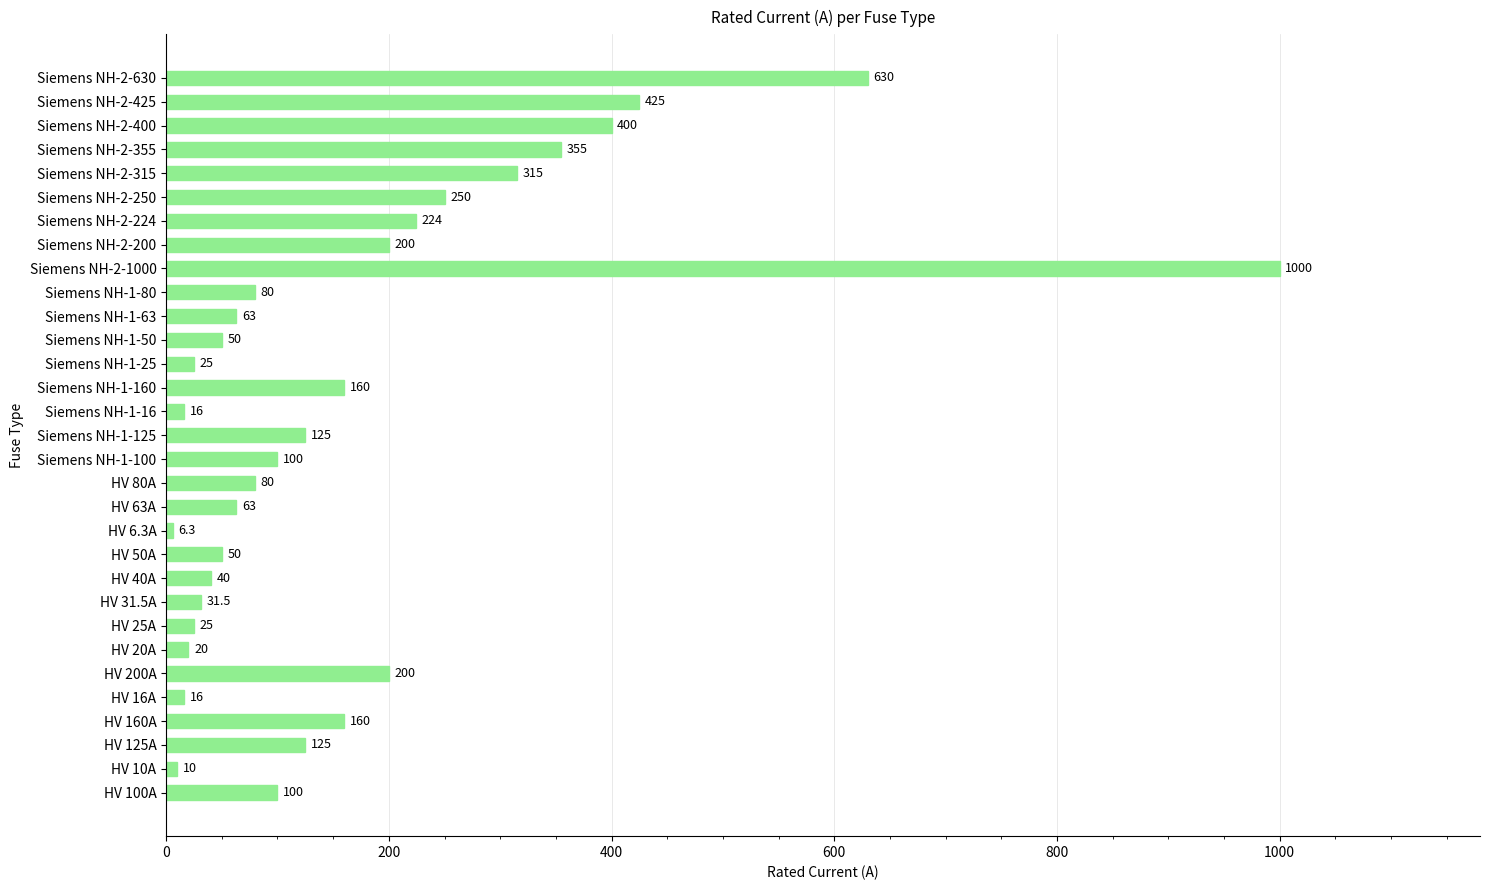

What is the approximate value at Siemens NH-1-25?

25.0